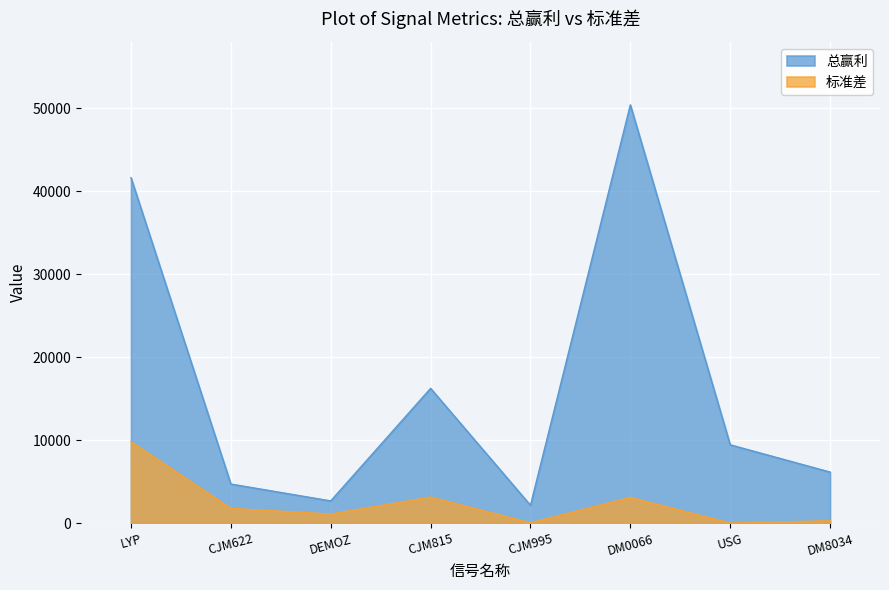

What is the sum of all 总赢利 values?

133422.2